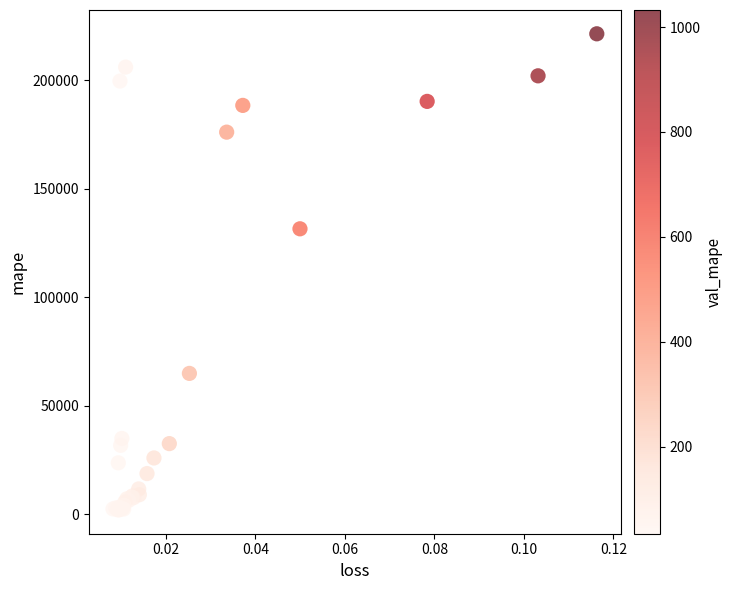

What Y value in the scatter plot is closest to 111749?

131591.3